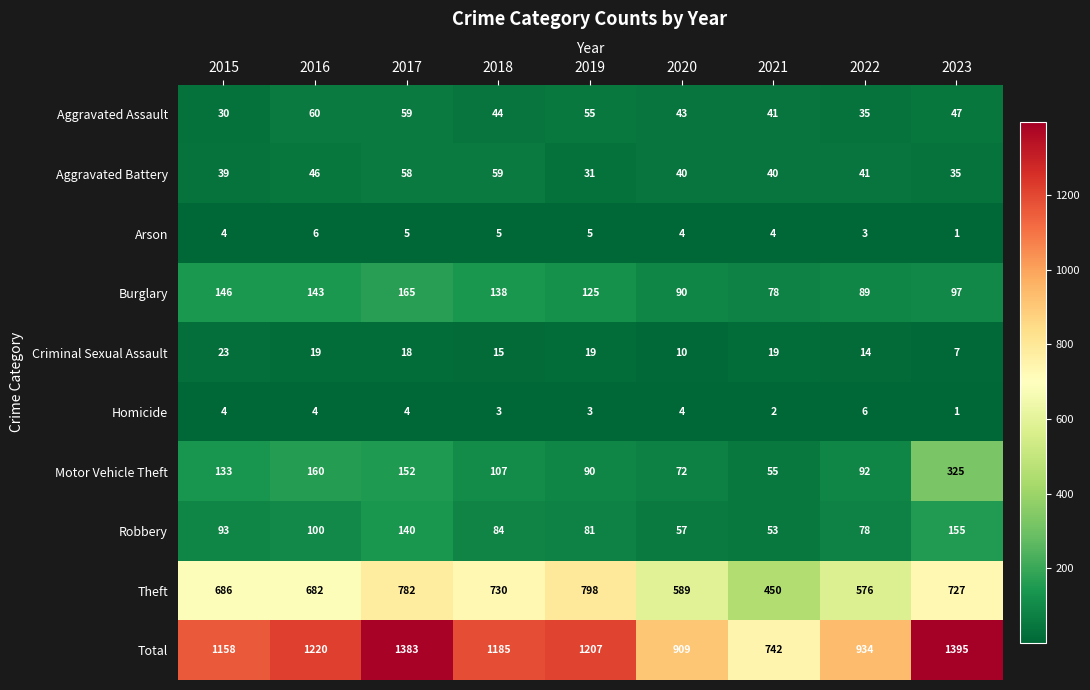

Which series has the largest range (max minus min)?

Total